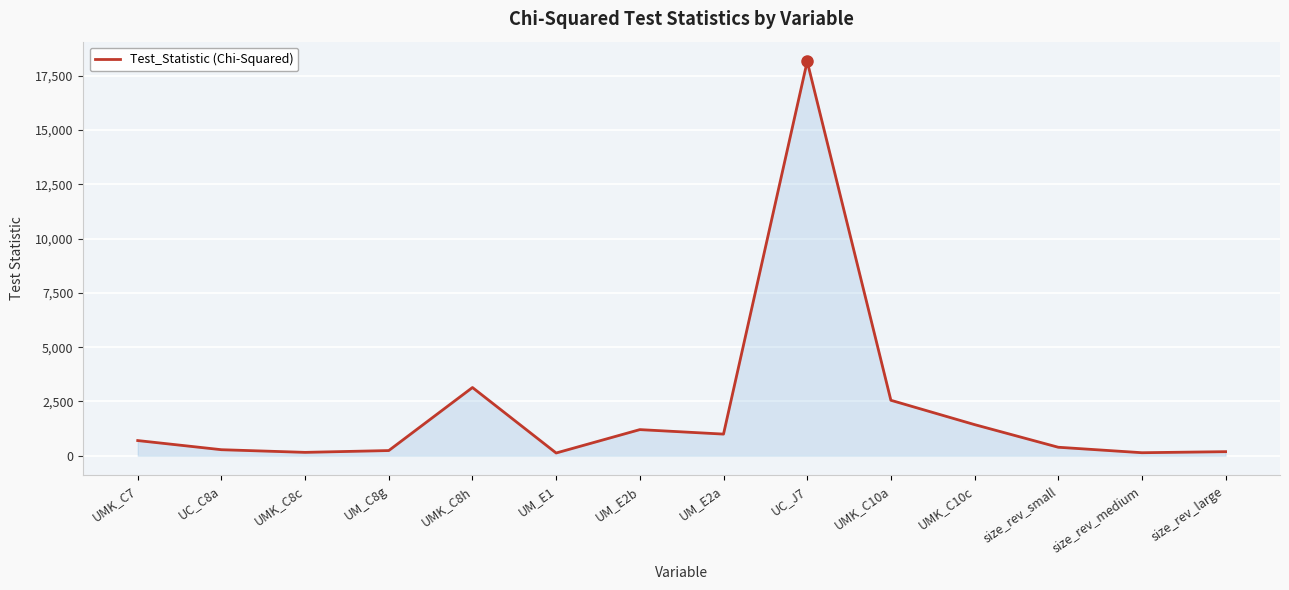

What is the greatest value displayed?

18160.3